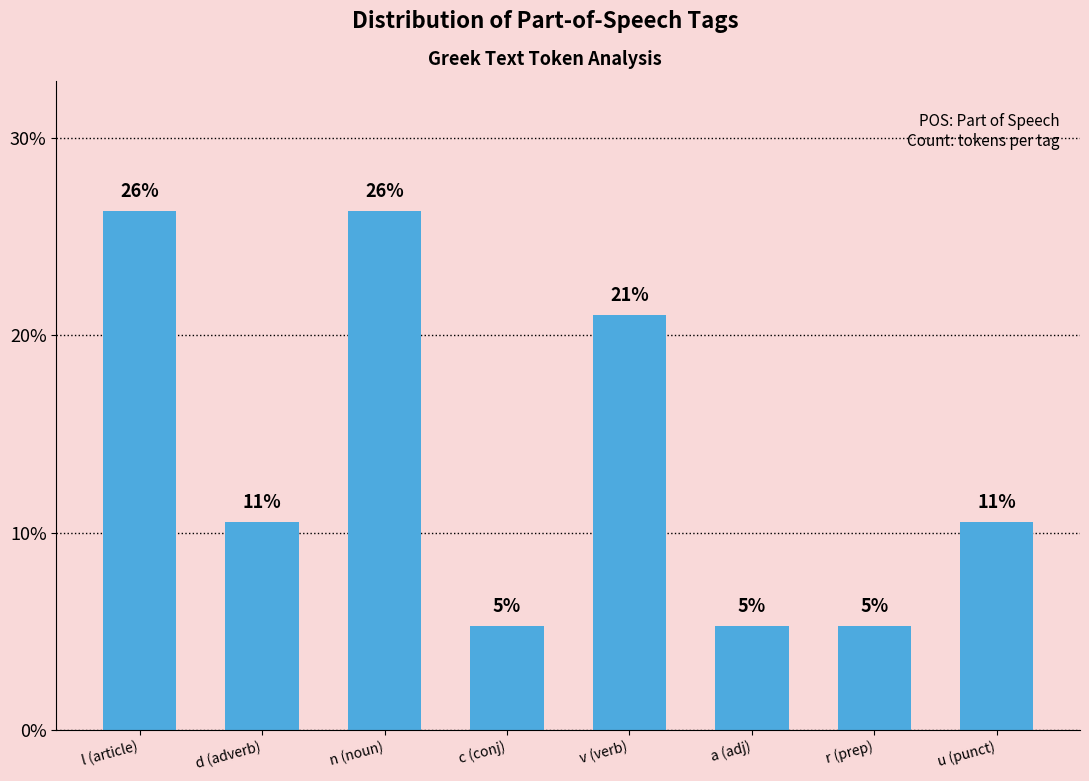

How many bars are there in total?

8